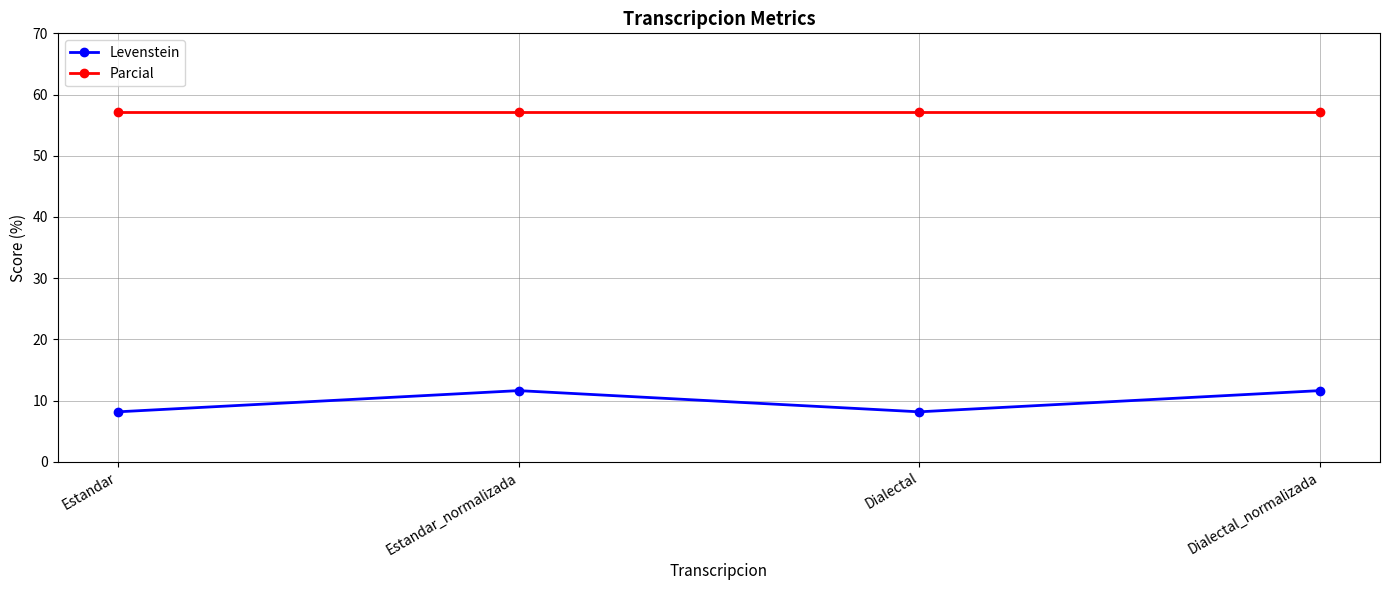

What is the label of the 4th point from the right?

Estandar